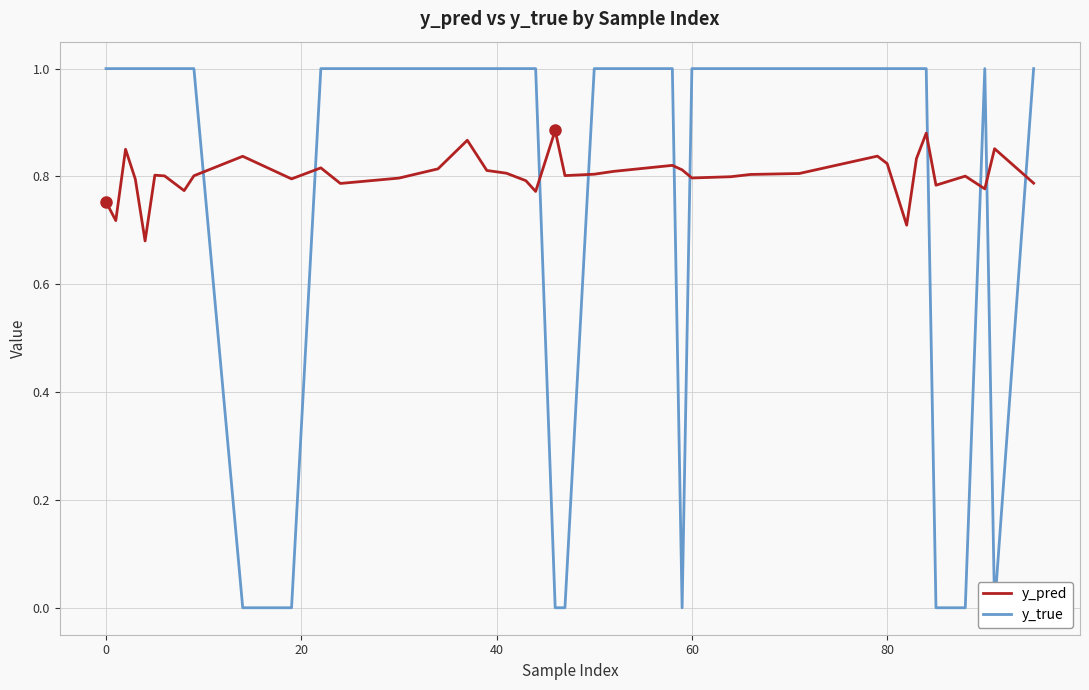

What is the difference between the maximum and minimum values in the y_true series?

1.0